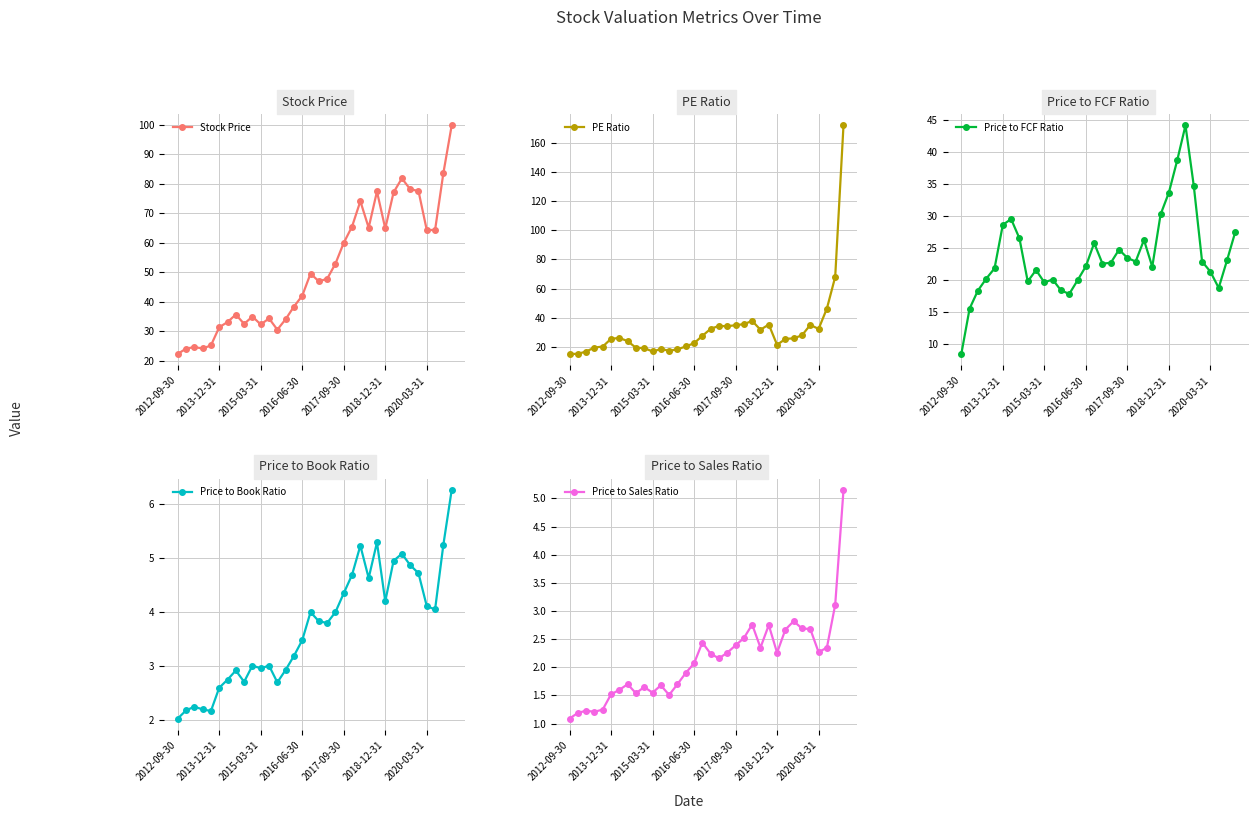

True or false: Stock Price has more than 1 interior local peaks.

True